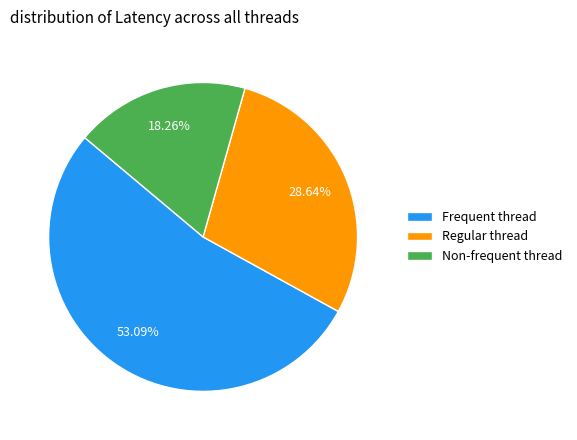

Which slice is the smallest?

Non-frequent thread